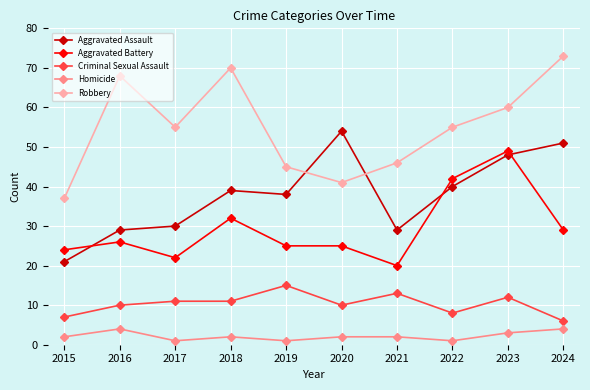

What is the greatest value displayed?

73